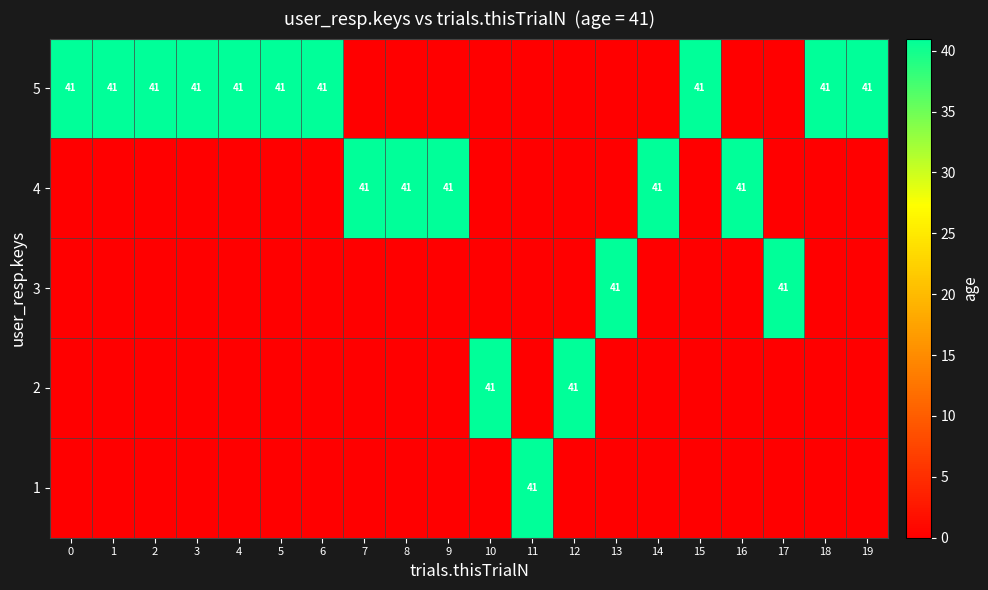

Is it true that 4 equals 41 at 9?

True